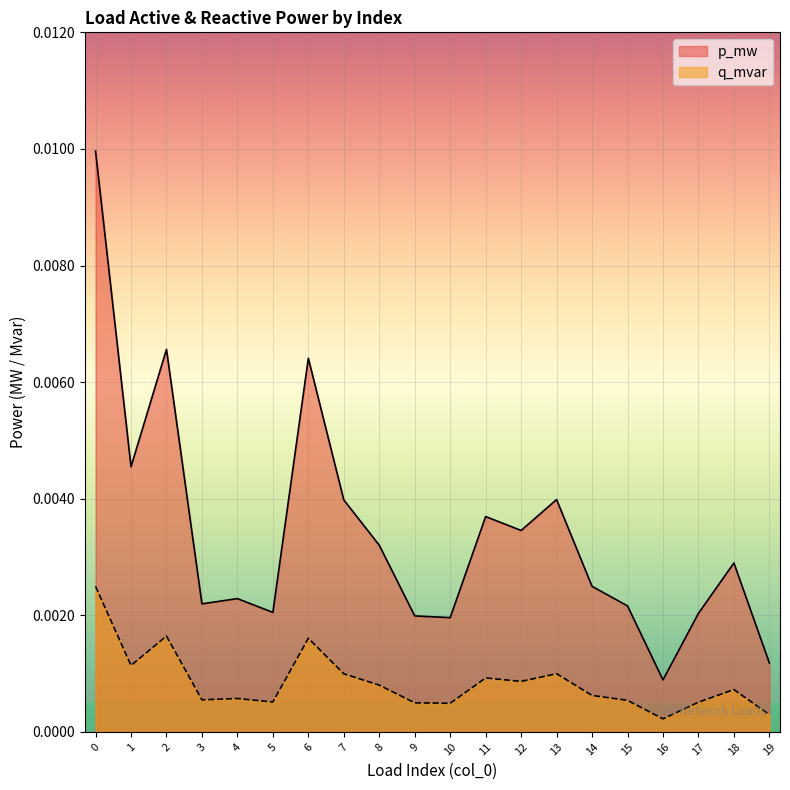

True or false: p_mw and q_mvar cross at least once.

False